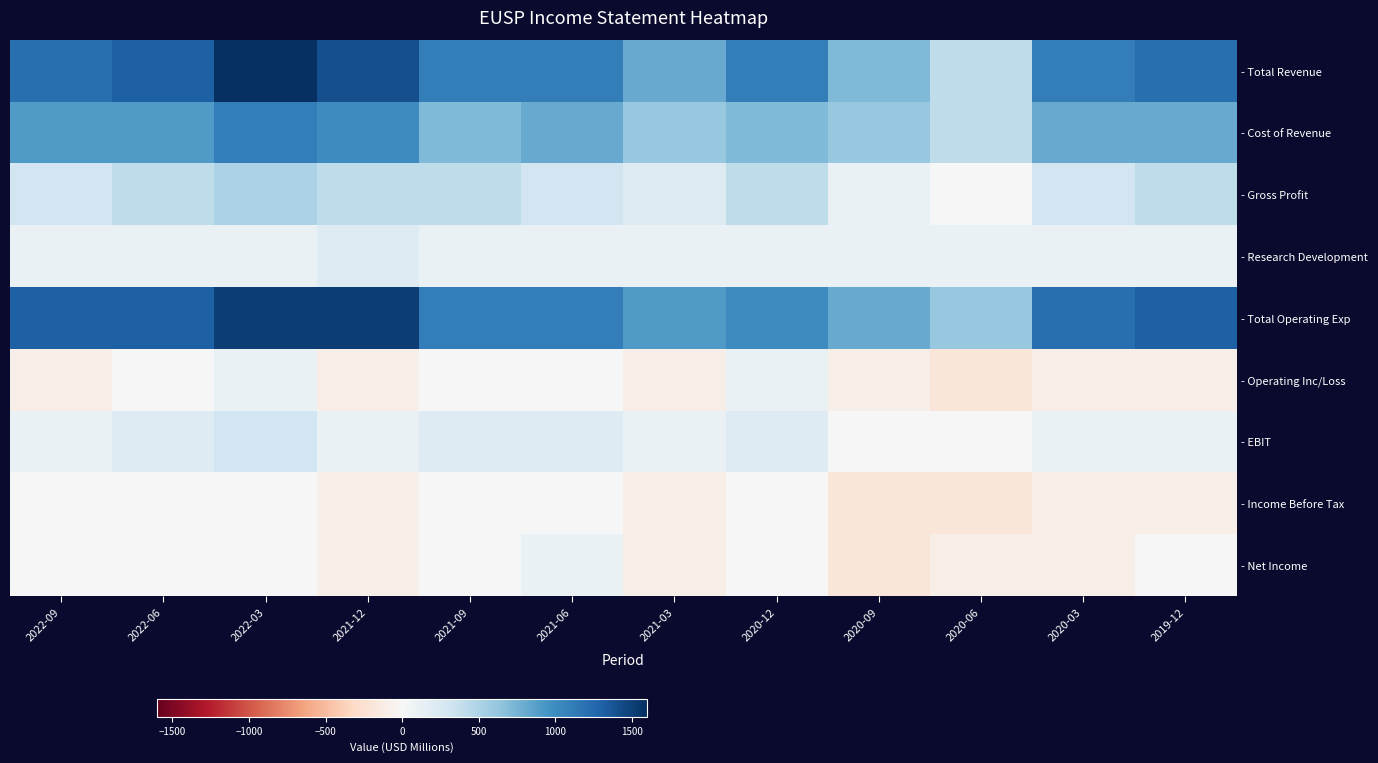

Which label corresponds to the smallest value in the chart?

2020-06